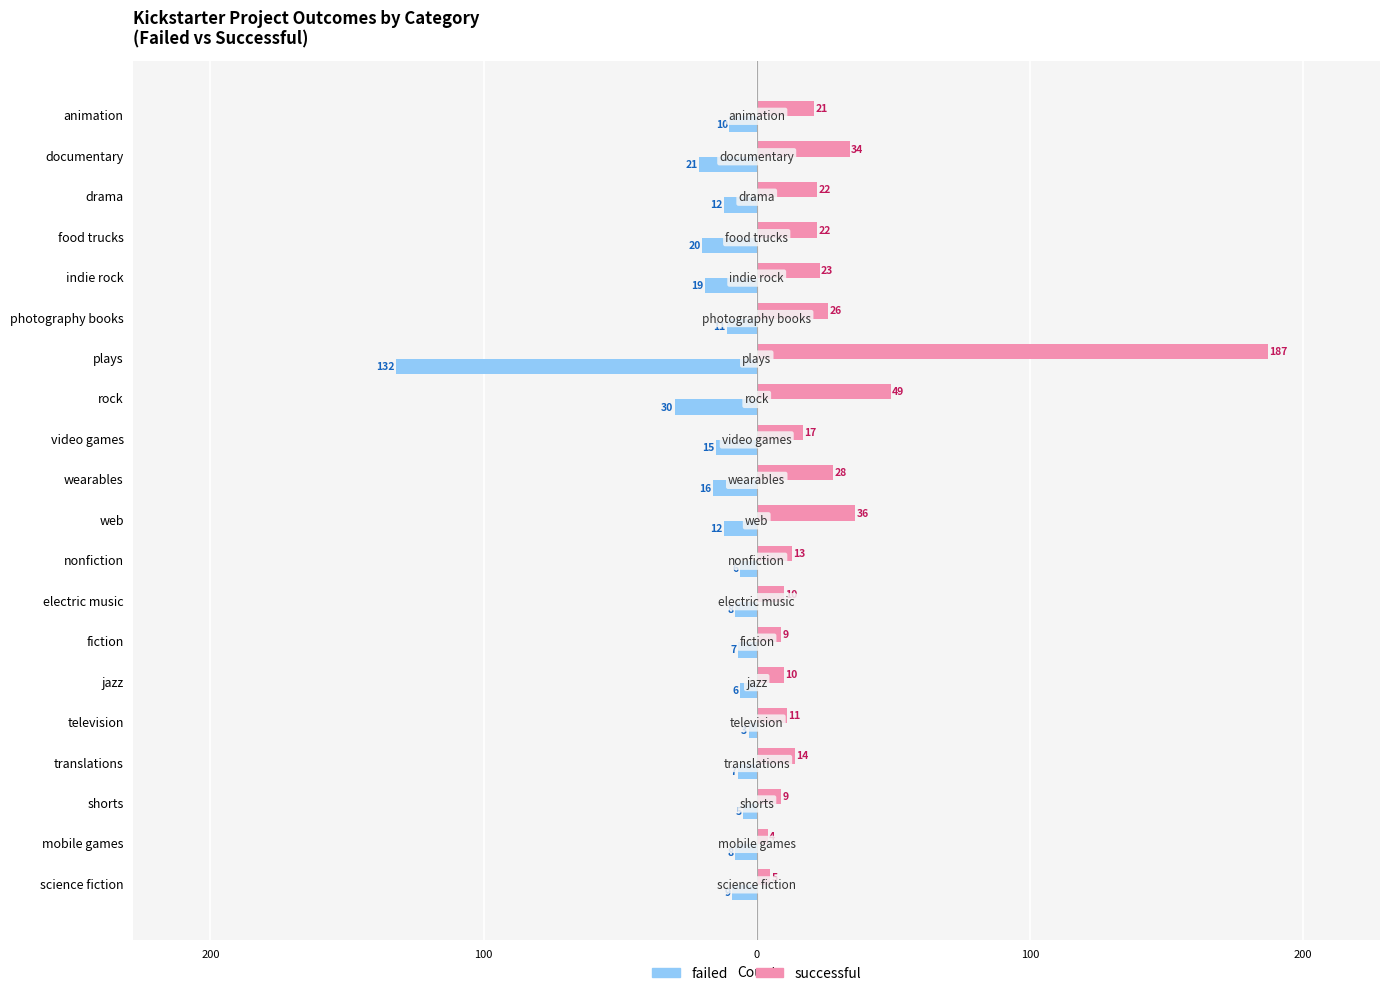

What is the sum of all failed values?

-357